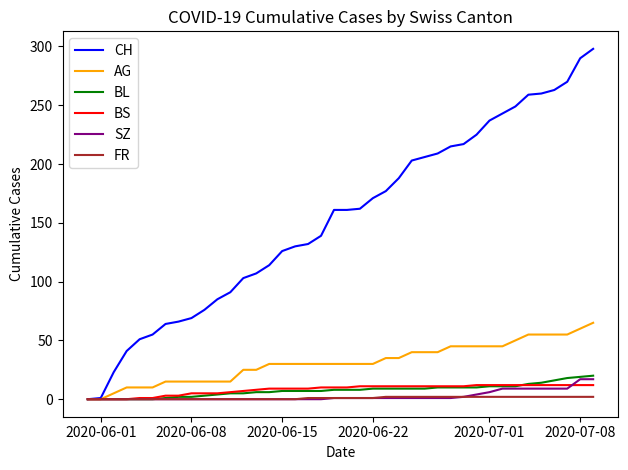

What is the sum of all CH values?

6137